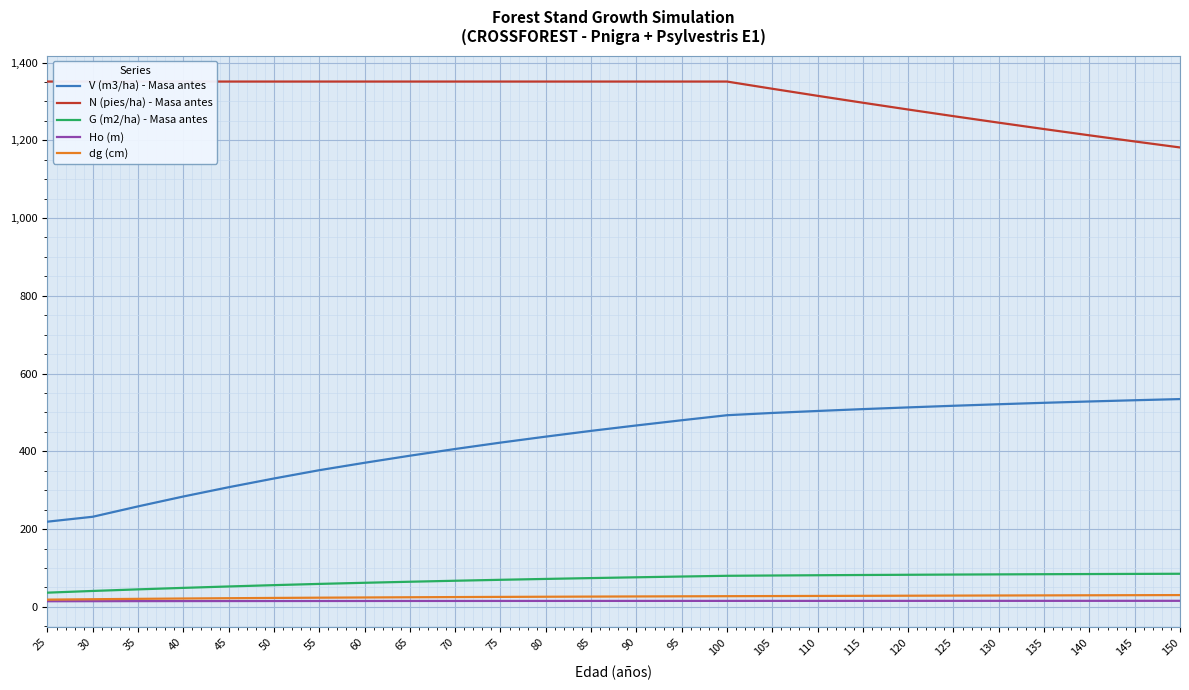

What is the average value of the G (m2/ha) - Masa antes series?

69.7